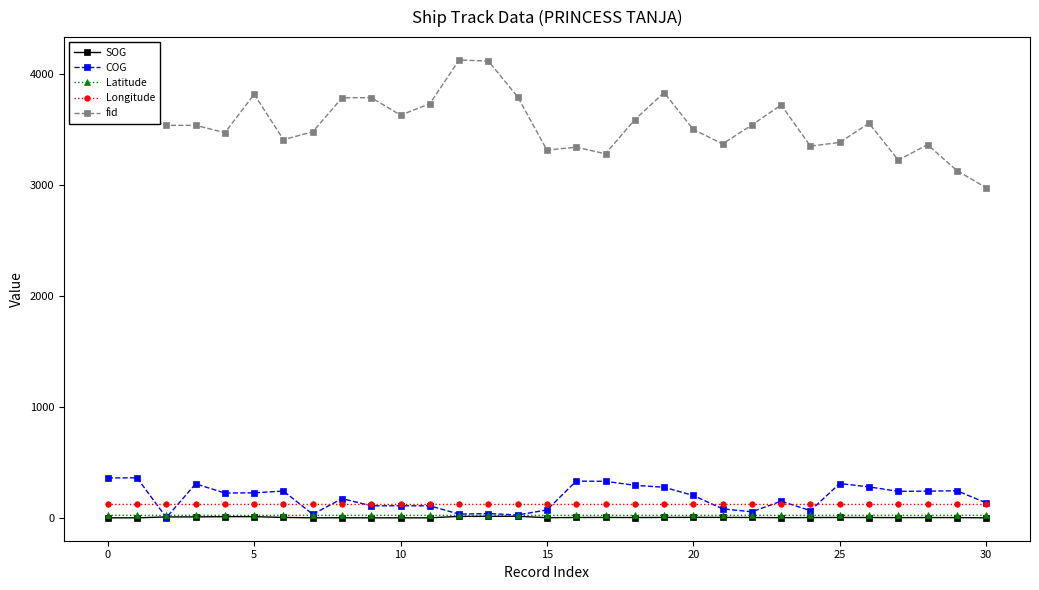

What is the value of the fid point at the 30th from the left?

3130.0